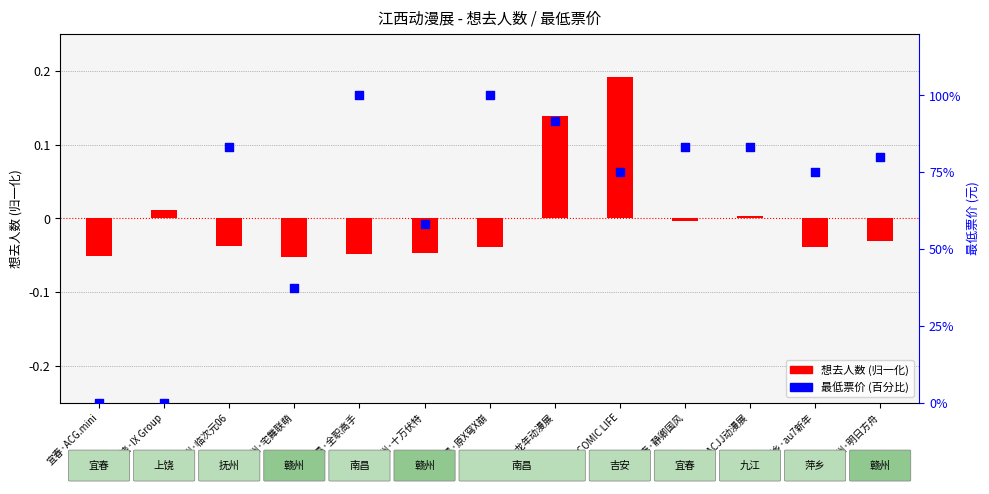

Which series has the widest spread of Y values?

最低票价 (百分比)